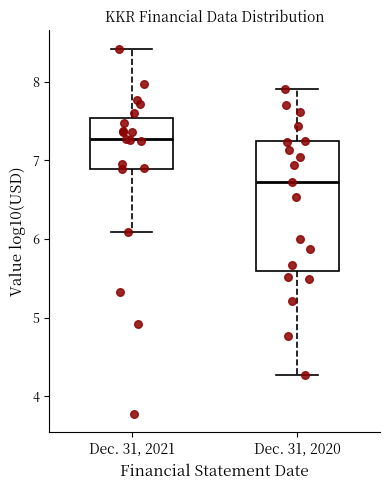

Reading left to right, transcribe this box plot: for each box, give where its median line is, the range the box spans, and where its two whiskers end, as read against the y-axis. The values are not printed on the chart, so give them approximately, as read against the axis.

Dec. 31, 2021: median 7.3, box 6.9 to 7.5, whiskers 6.1 to 8.4
Dec. 31, 2020: median 6.7, box 5.6 to 7.2, whiskers 4.3 to 7.9